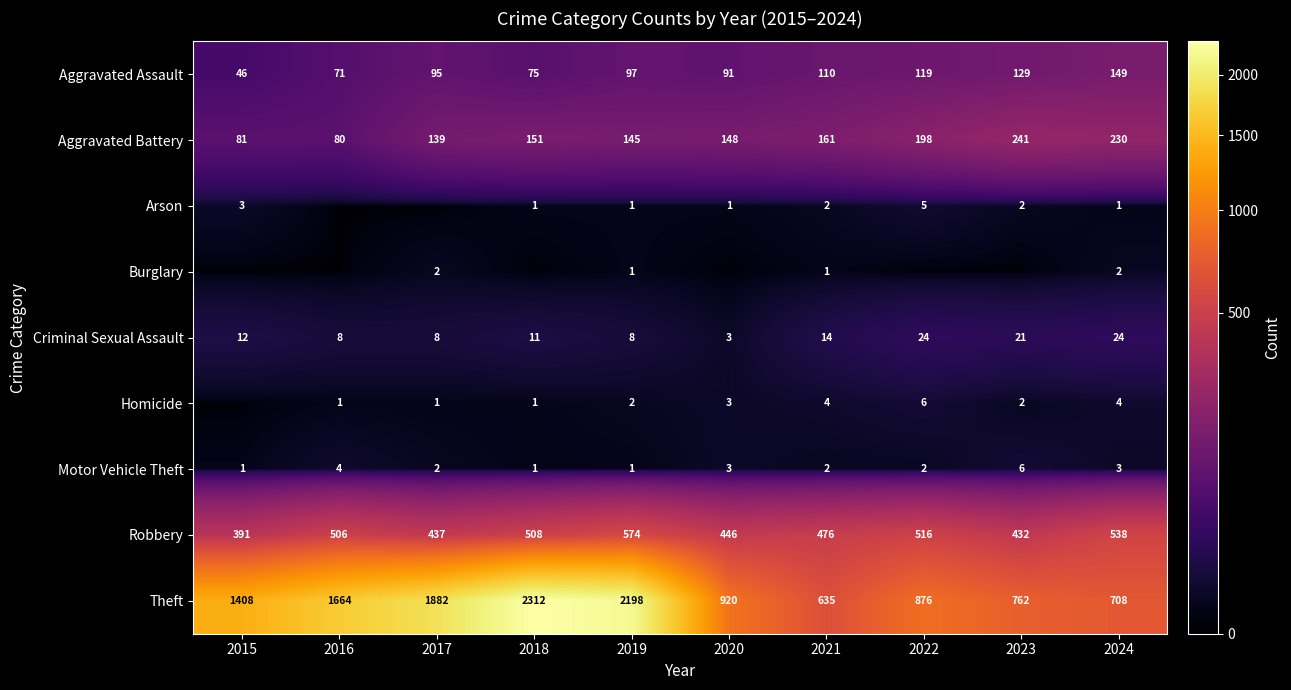

What is the sum of the Criminal Sexual Assault values at 2019 and 2021?

22